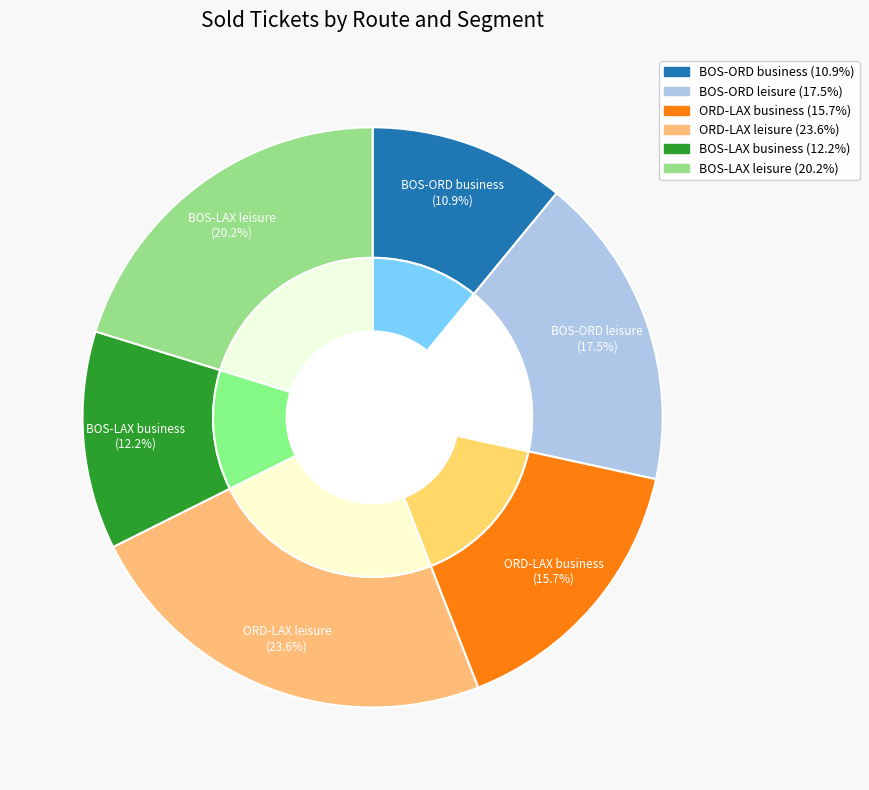

What is the smallest slice in the pie chart?

BOS-ORD business